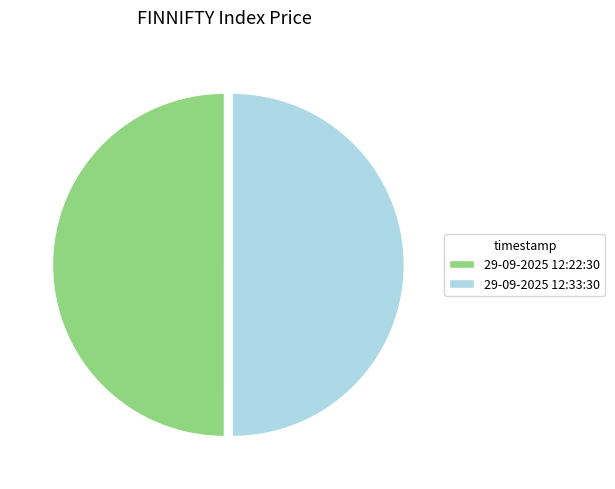

Approximately how many times larger is the value at 29-09-2025 12:22:30 compared to 29-09-2025 12:33:30?

1.0